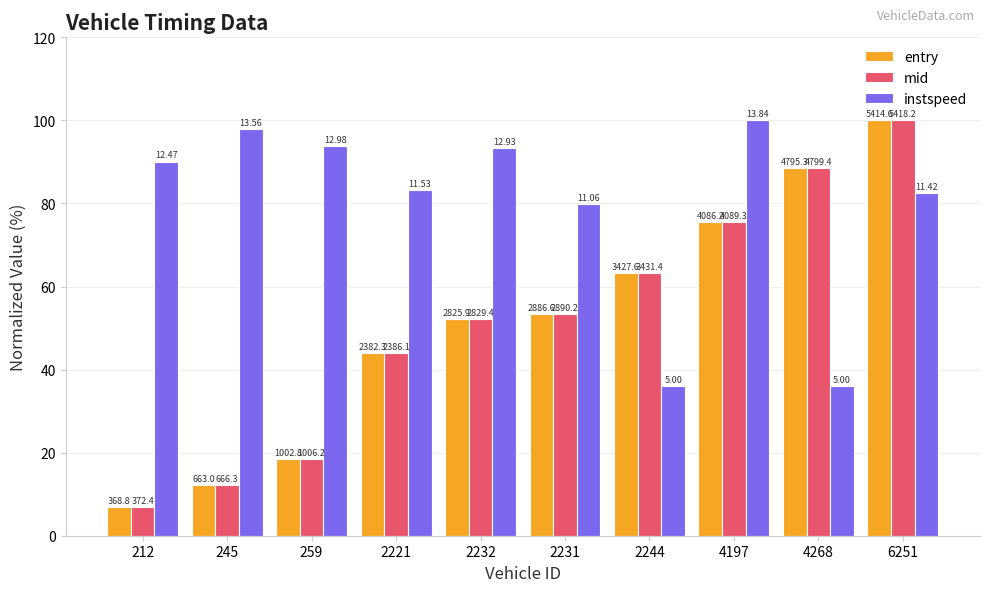

What value does the instspeed series have at 259?

93.8